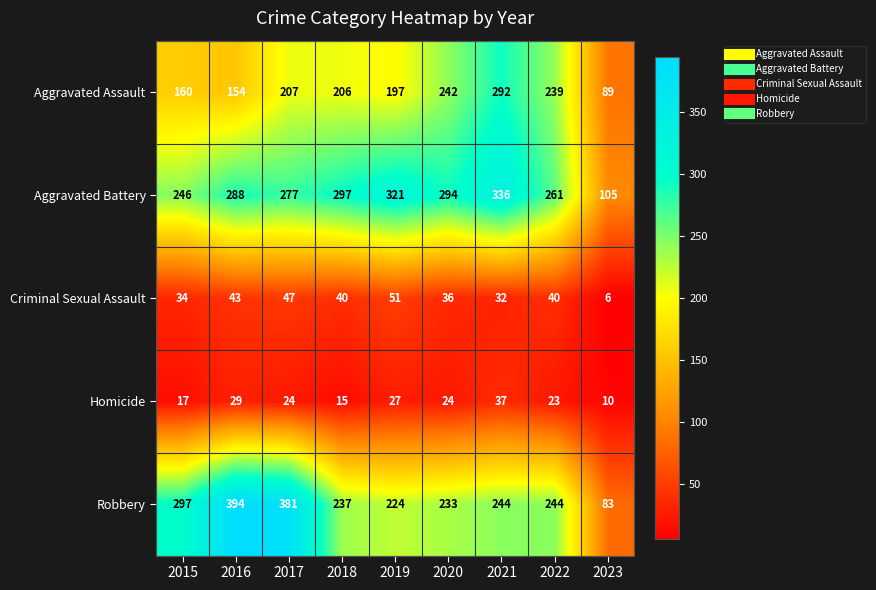

Is it true that Aggravated Assault equals 64 at 2022?

False